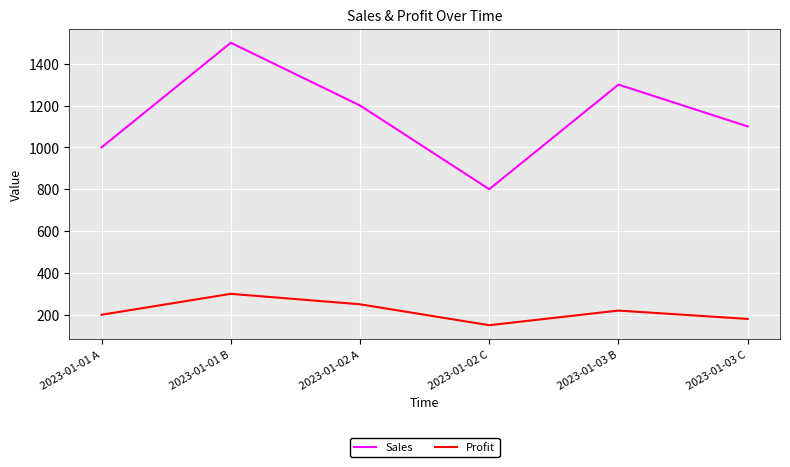

What is the highest value of the Profit series?

300